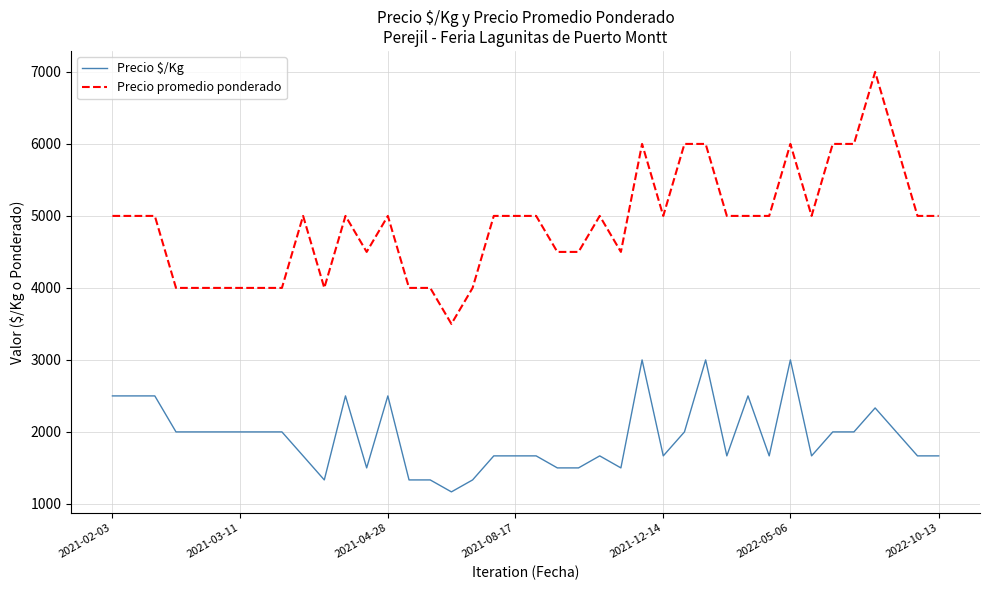

What is the sum of all Precio promedio ponderado values?

195500